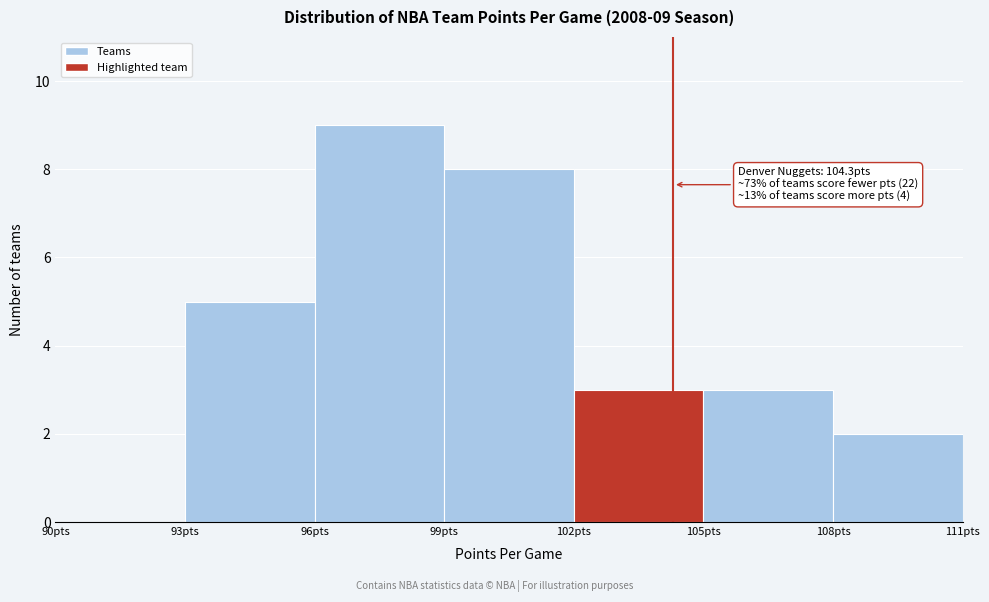

Which range on the x-axis has the tallest bar?

96 to 99